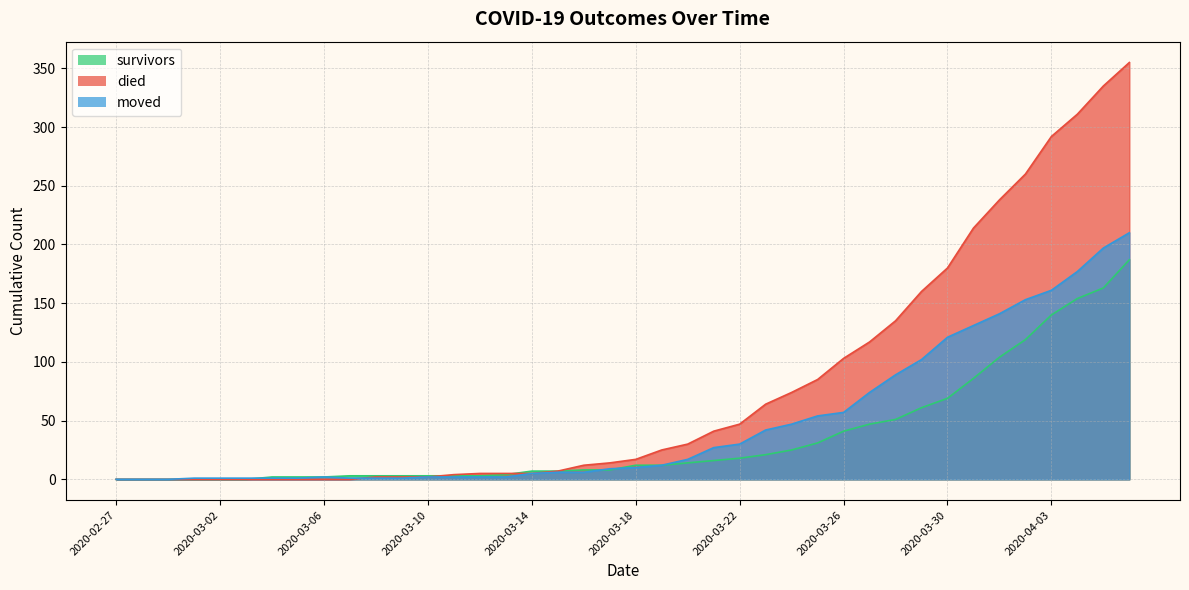

What is the label of the 28th point from the right?

2020-03-10